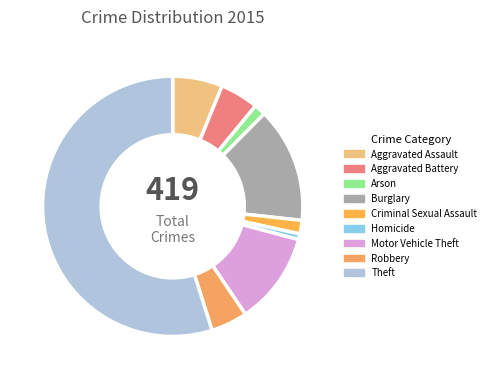

What is the smallest slice in the pie chart?

Homicide